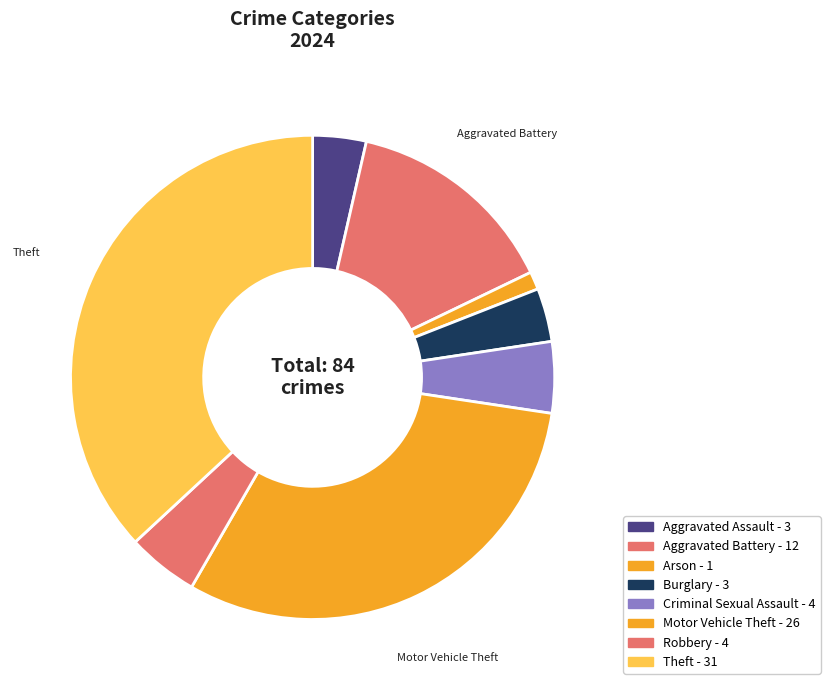

Is the sum of Robbery and Theft greater than half?

No